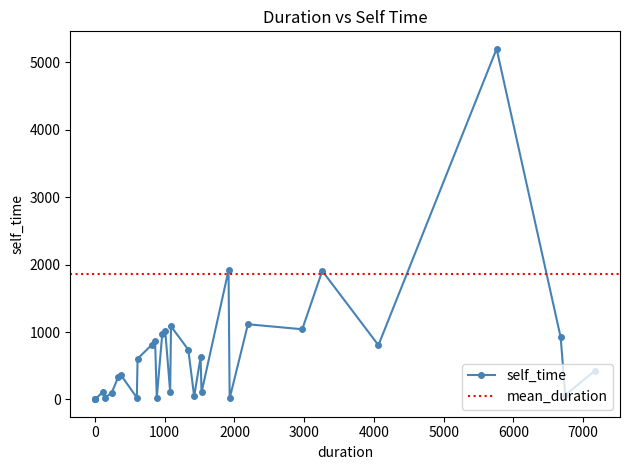

Is it true that duration equals 1915 at 11?

True